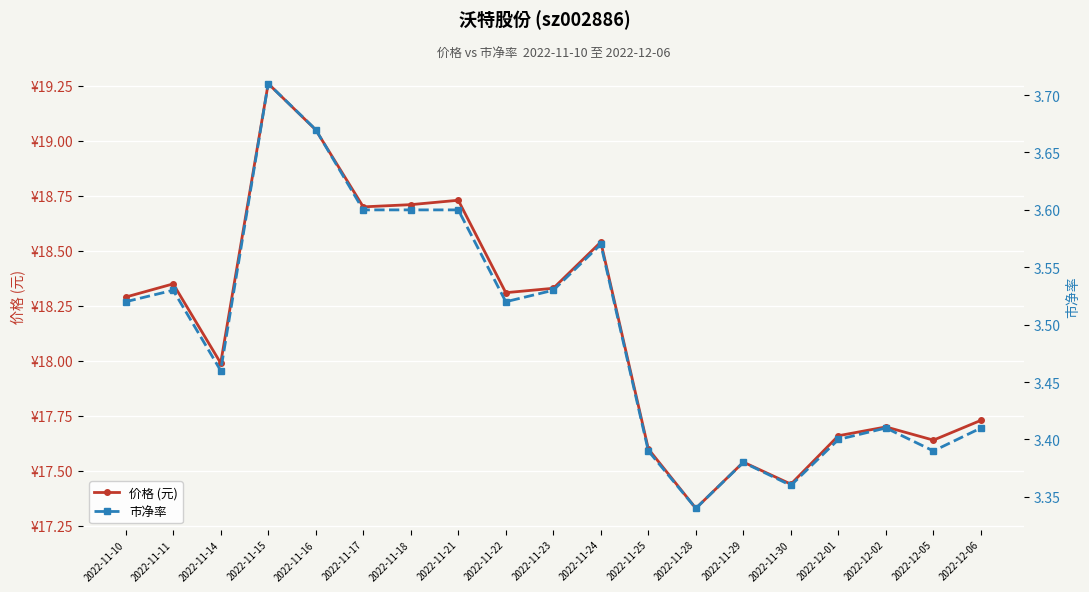

How many interior local peaks does the 价格 (元) series have?

6